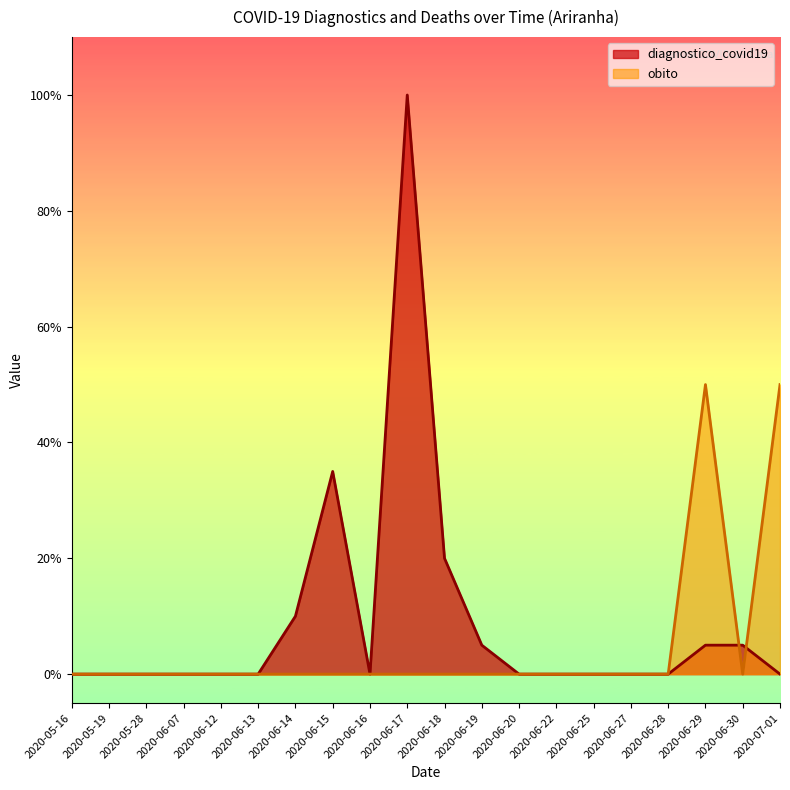

Where is obito nearest to the value 0?

2020-05-16